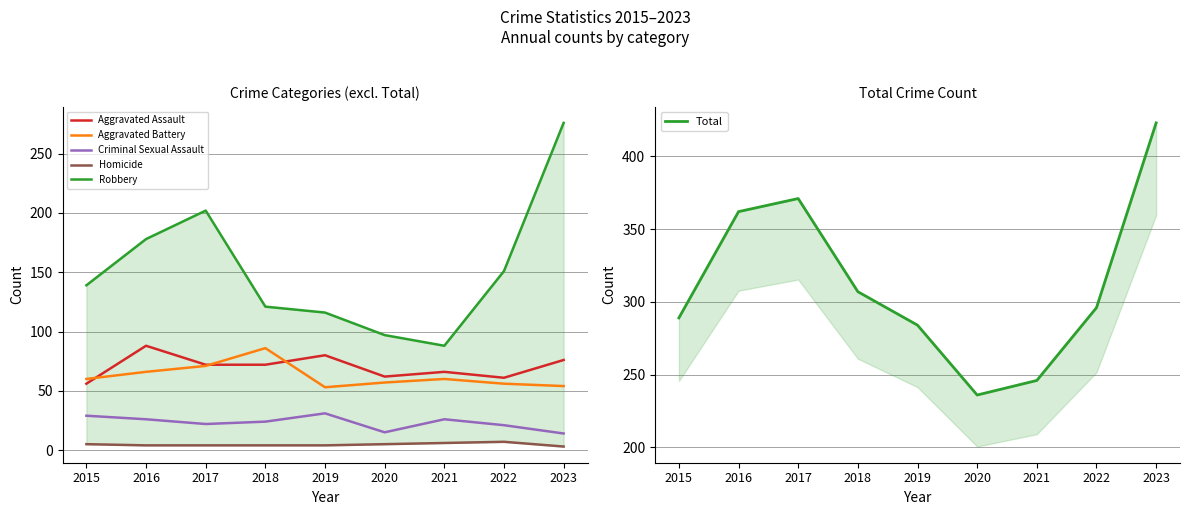

At how many categories does at least one series exceed 188?

9